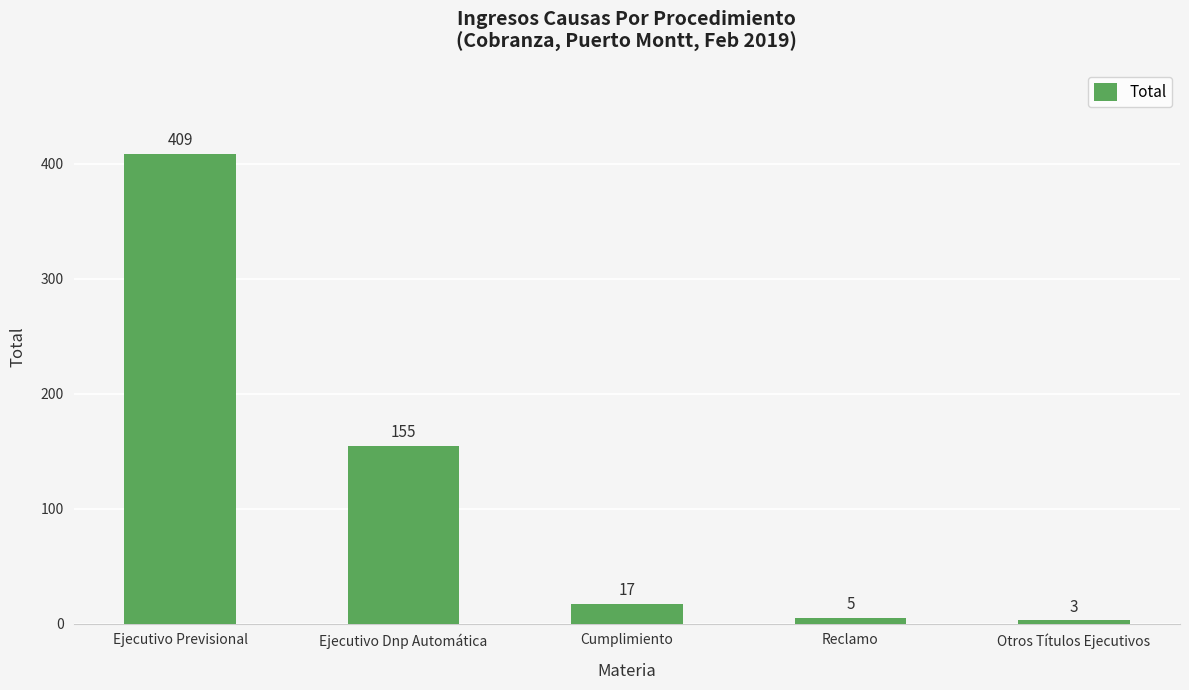

What is the smallest value displayed?

3